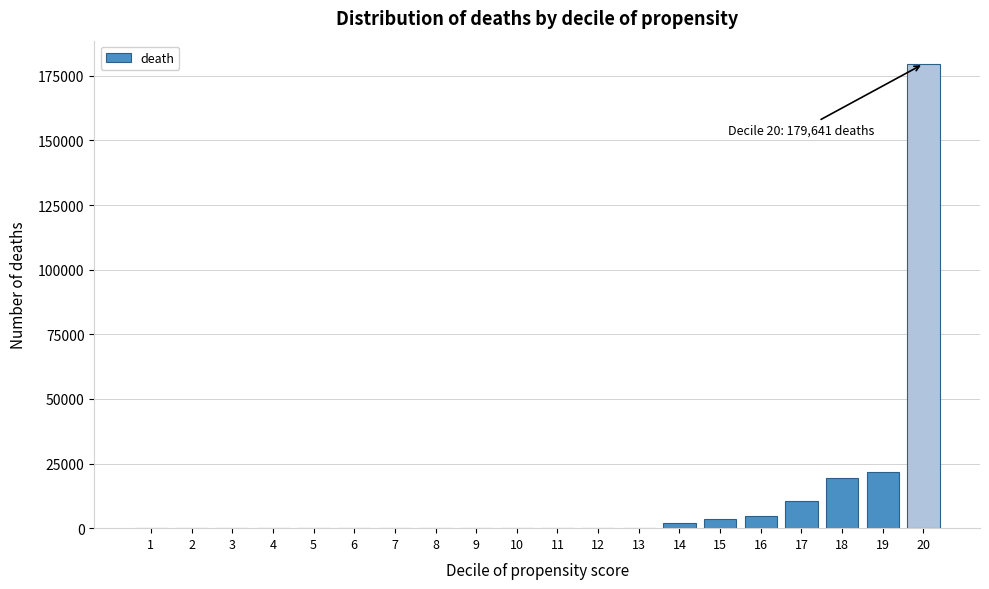

The value at 5 is 0. True or false?

True